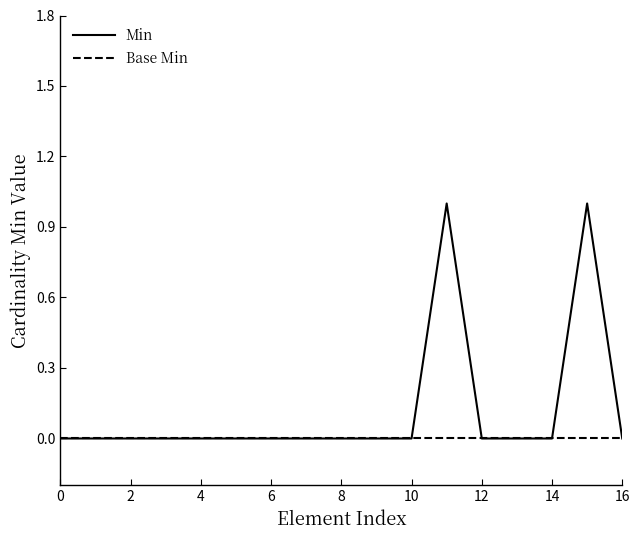

What are all the series names shown in the legend?

Min, Base Min